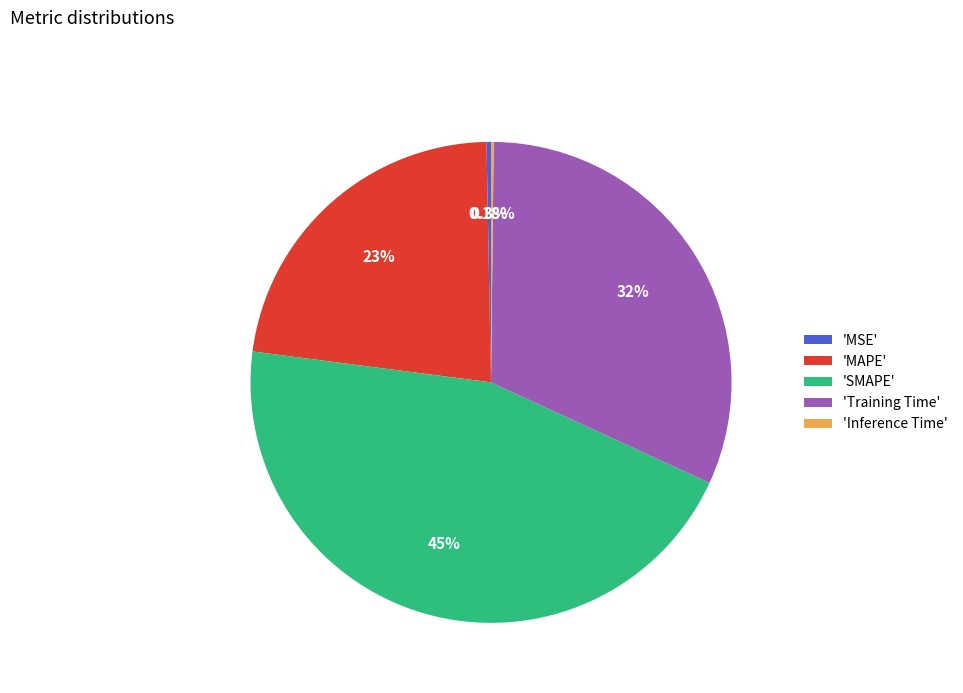

Is the sum of 'MAPE' and 'SMAPE' greater than half?

Yes